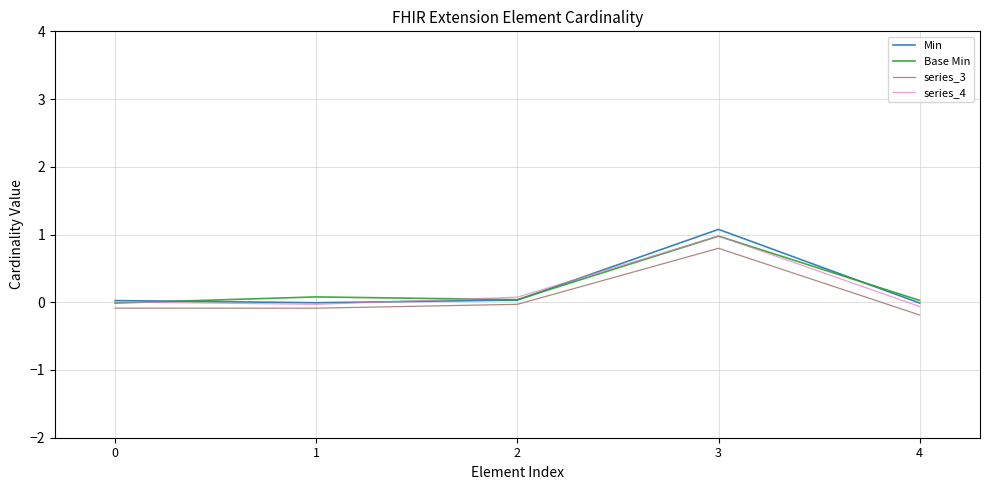

What is the greatest value displayed?

1.1